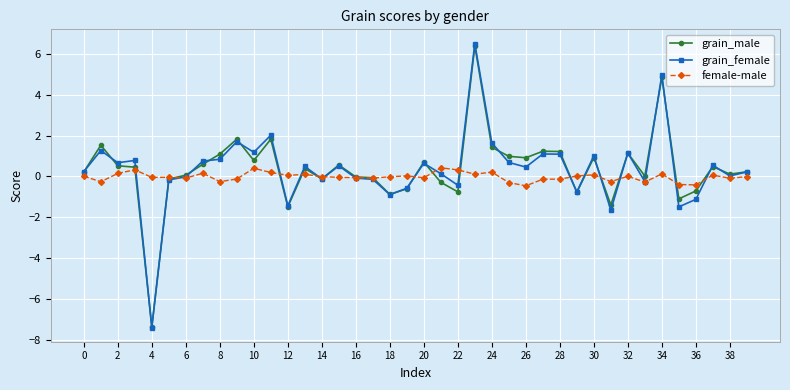

Count the number of categories in the chart.

40